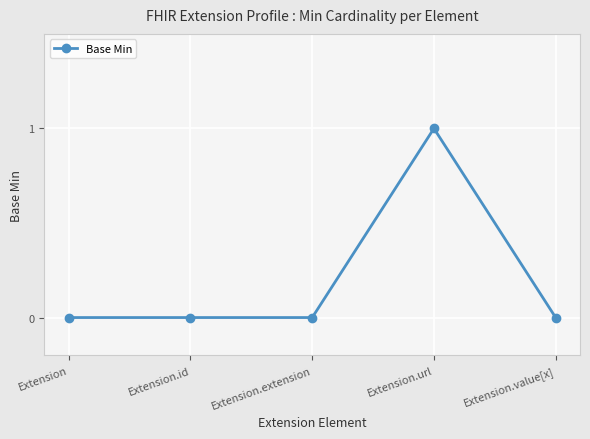

The chart shows a value of 0 at Extension.id. True or false?

True